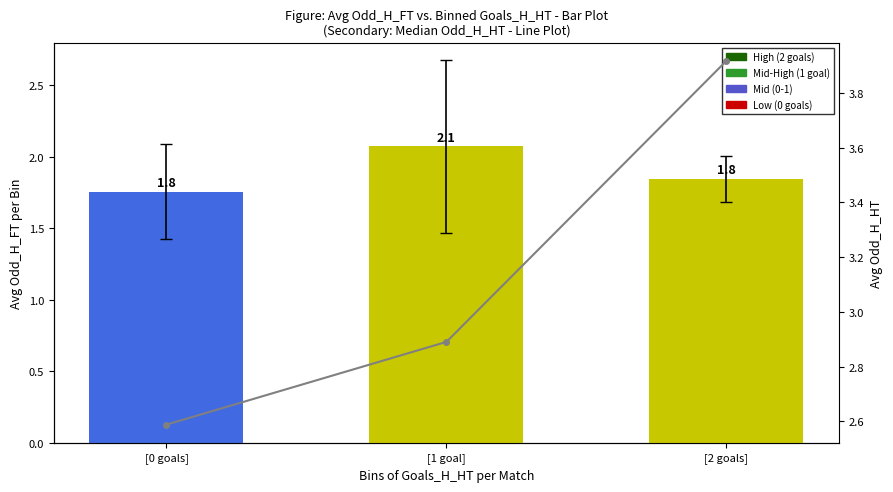

Between [0 goals] and [2 goals], which series saw the biggest shift?

Avg Odd_H_HT